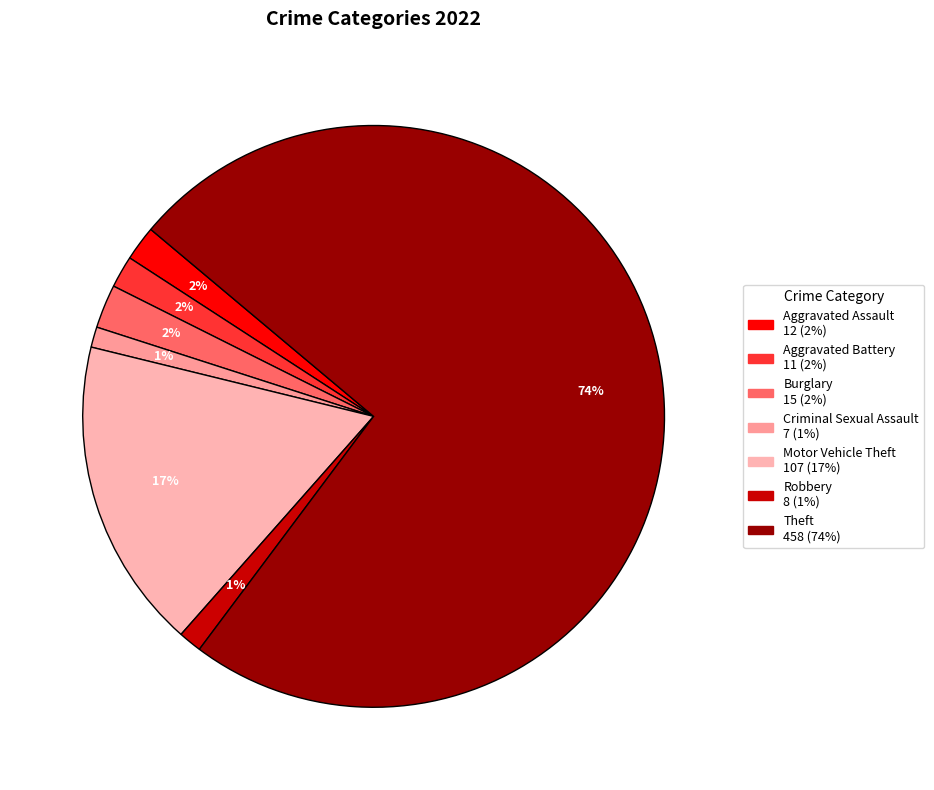

How many slices are in this pie chart?

7